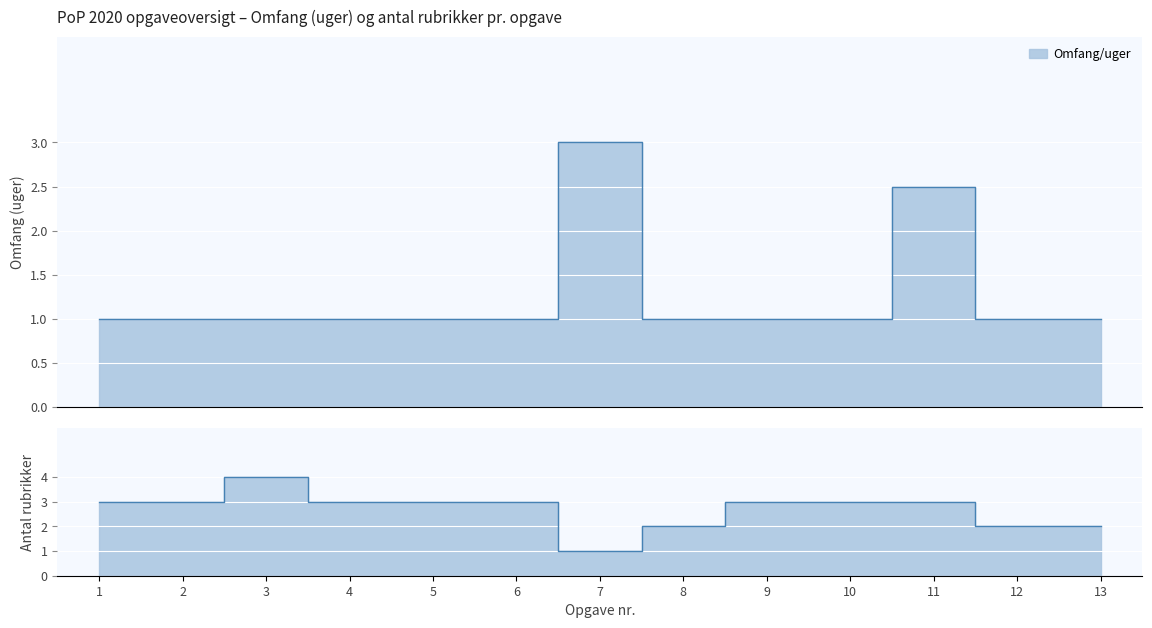

Reading right to left, extract all data points from this chart.

1.0	1.0	2.5	1.0	1.0	1.0	3.0	1.0	1.0	1.0	1.0	1.0	1.0